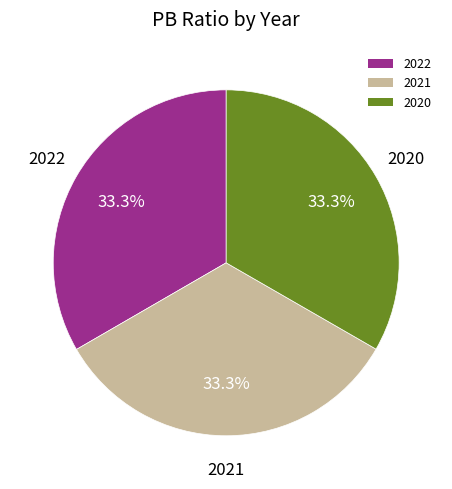

Does 2021 account for over 50% of the chart?

No